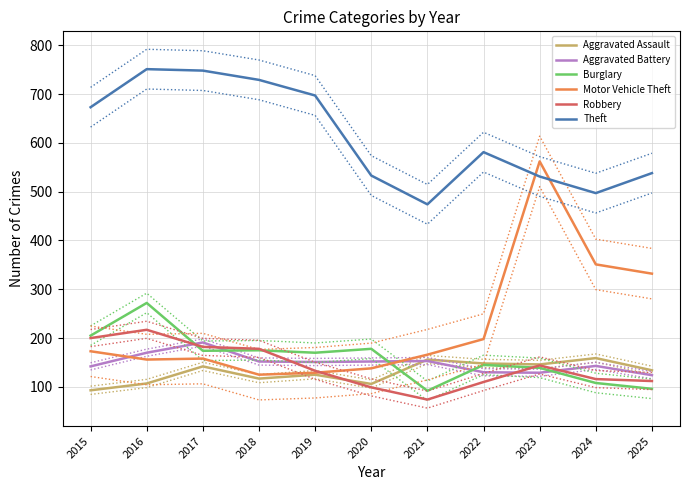

What is the sum of all Aggravated Battery values?

1637